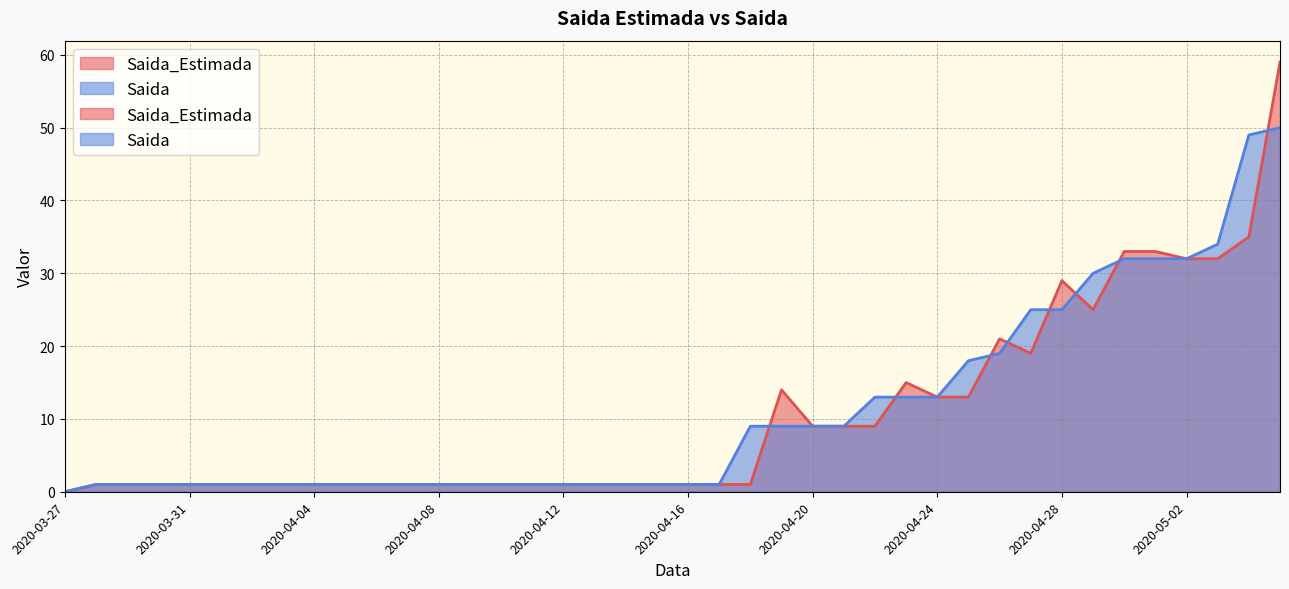

What is the label of the 34th point from the right?

2020-04-02